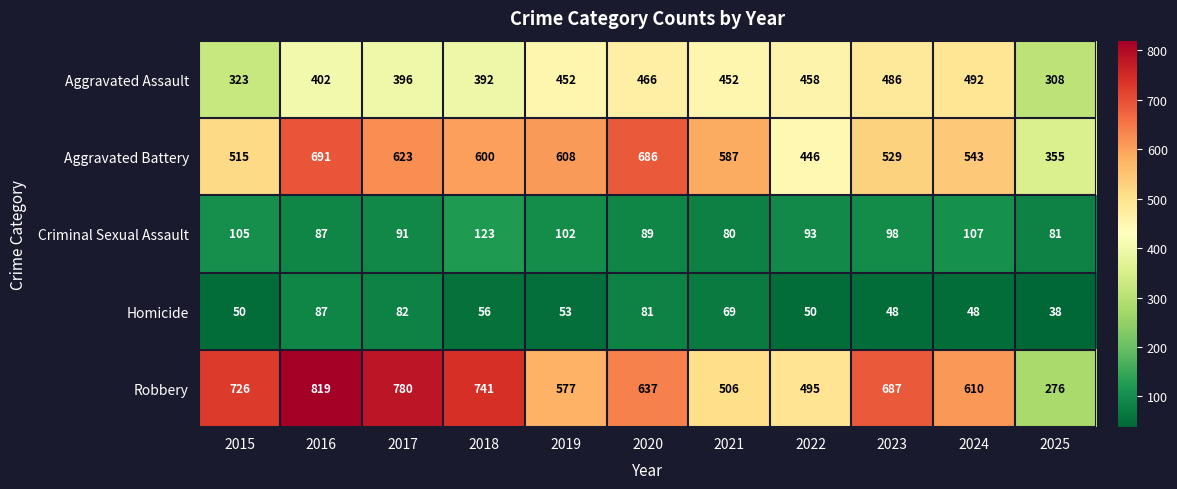

Rank the series at 2021 from highest to lowest value.

Aggravated Battery, Robbery, Aggravated Assault, Criminal Sexual Assault, Homicide